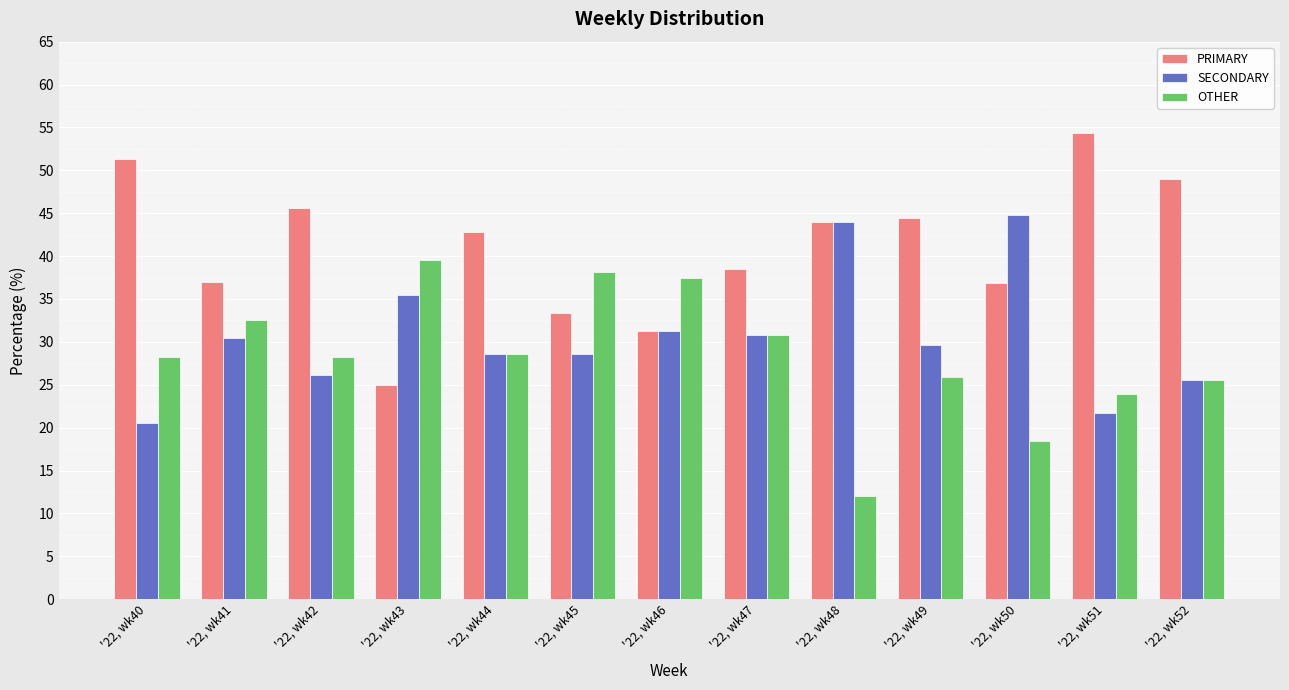

Is the value of PRIMARY at '22, wk50 greater than the value of SECONDARY at '22, wk49?

Yes